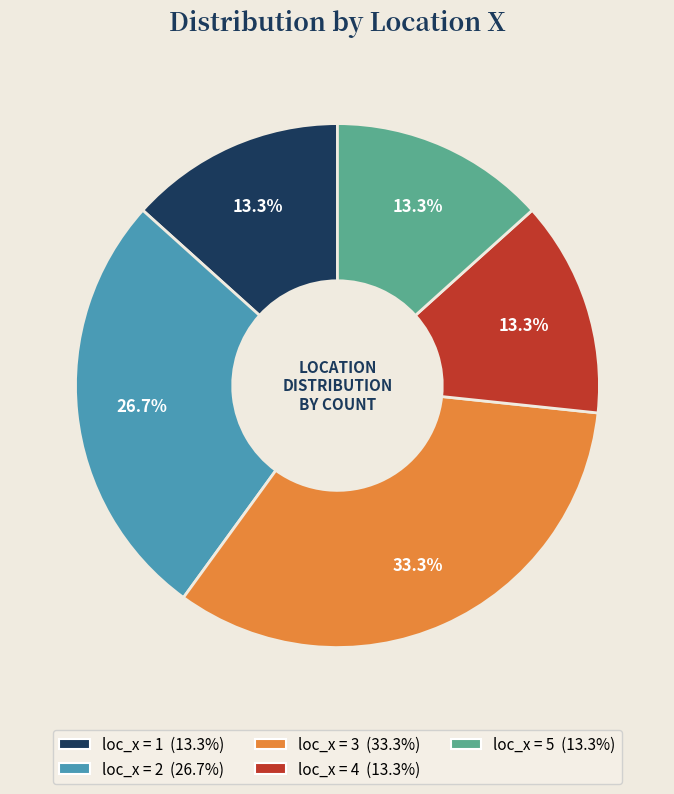

Is there any slice that represents more than half of the pie?

No